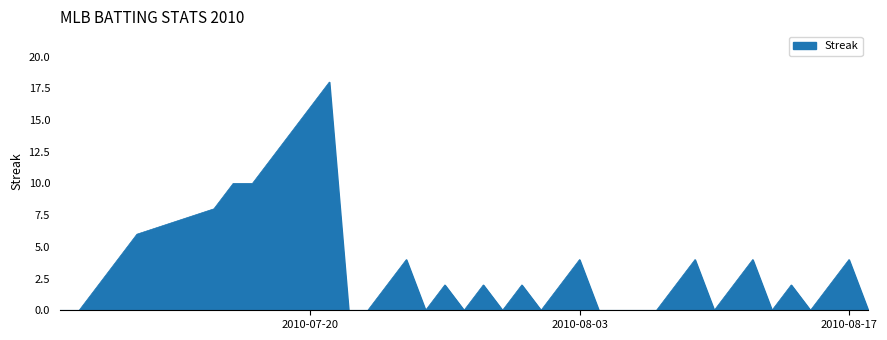

What is the difference between the maximum and minimum values?

18